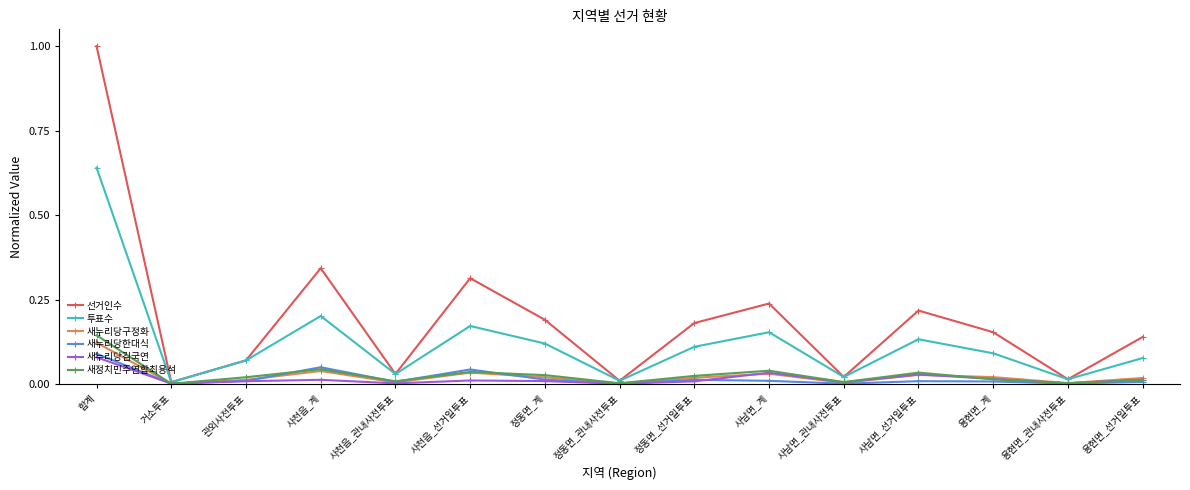

Which label corresponds to the largest value in the chart?

합계